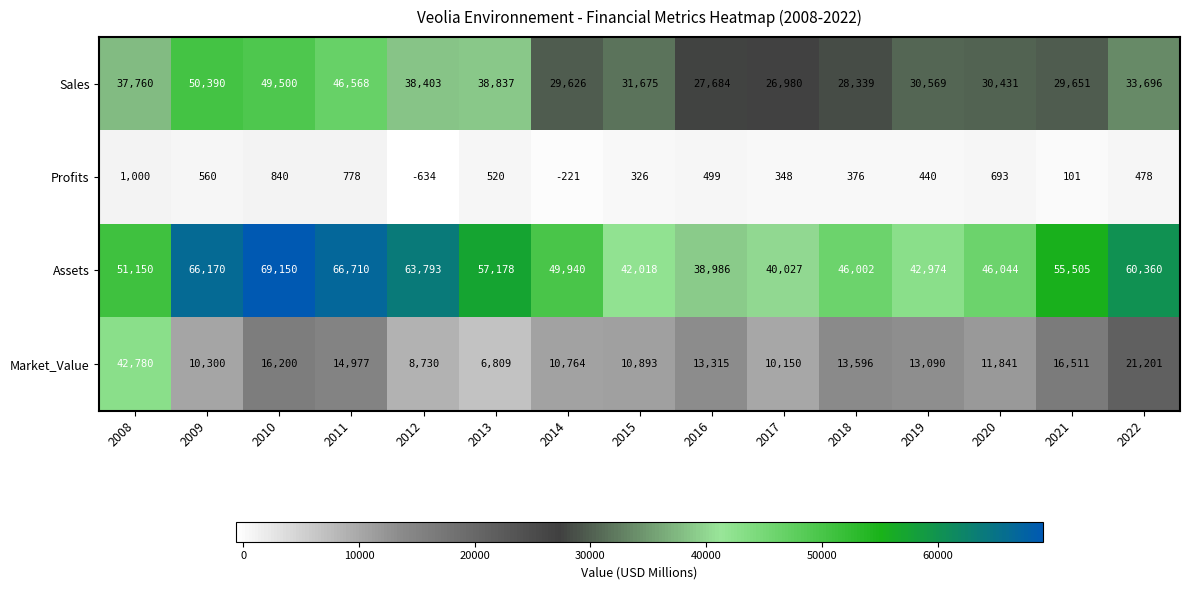

Between 2009 and 2021, which series saw the biggest shift?

Sales